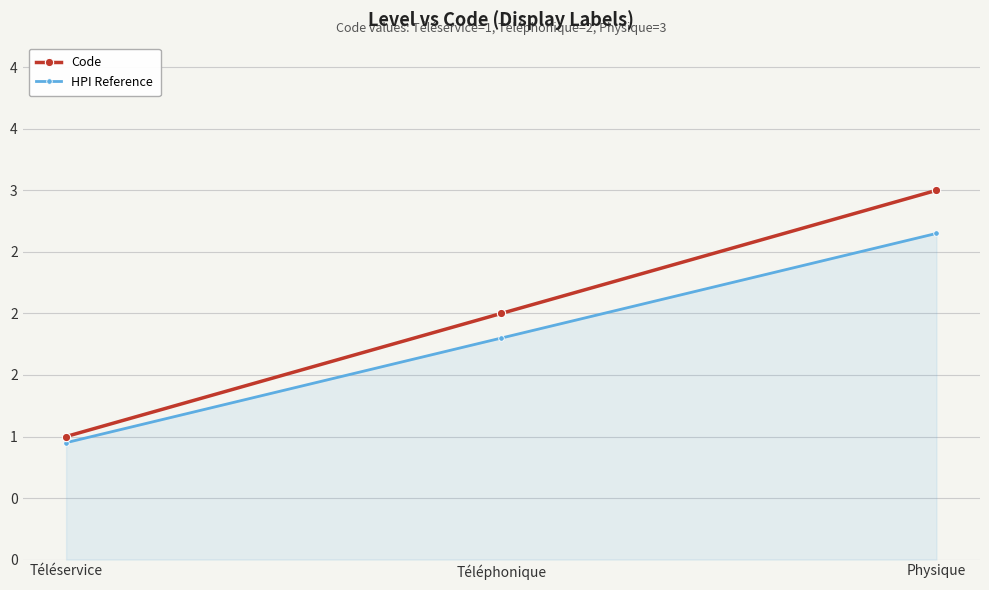

Which series has the largest total across all categories?

Code